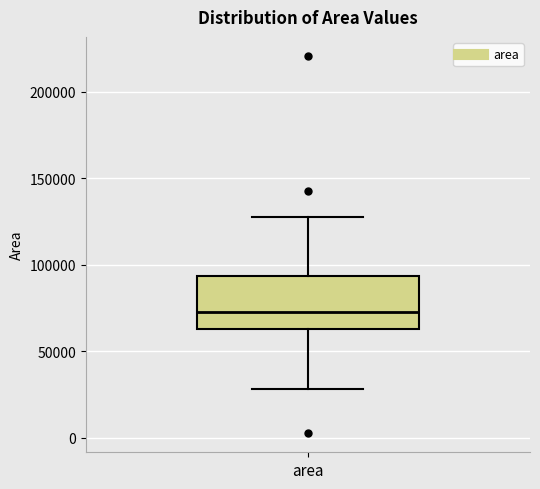

Transcribe this box plot: give where the median line is, the range the box spans, and where the two whiskers end, as read against the y-axis. The values are not printed on the chart, so give them approximately, as read against the axis.

median 75000, box 65000 to 95000, whiskers 30000 to 130000